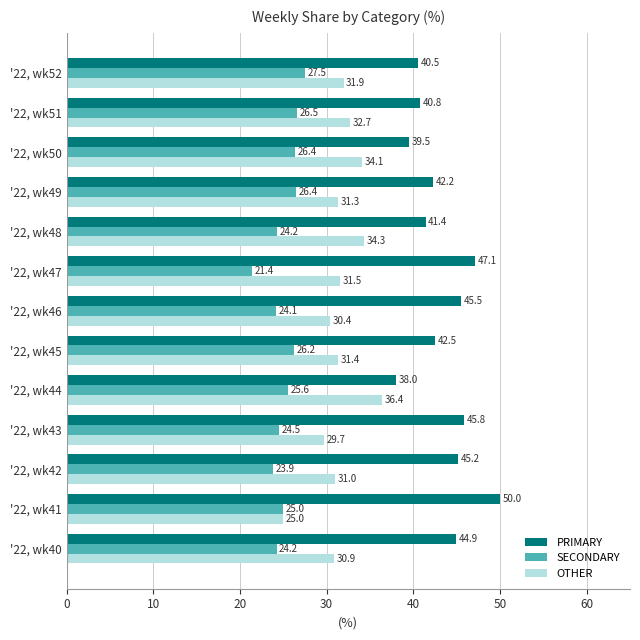

List the series in order of their peak value, lowest first.

SECONDARY, OTHER, PRIMARY